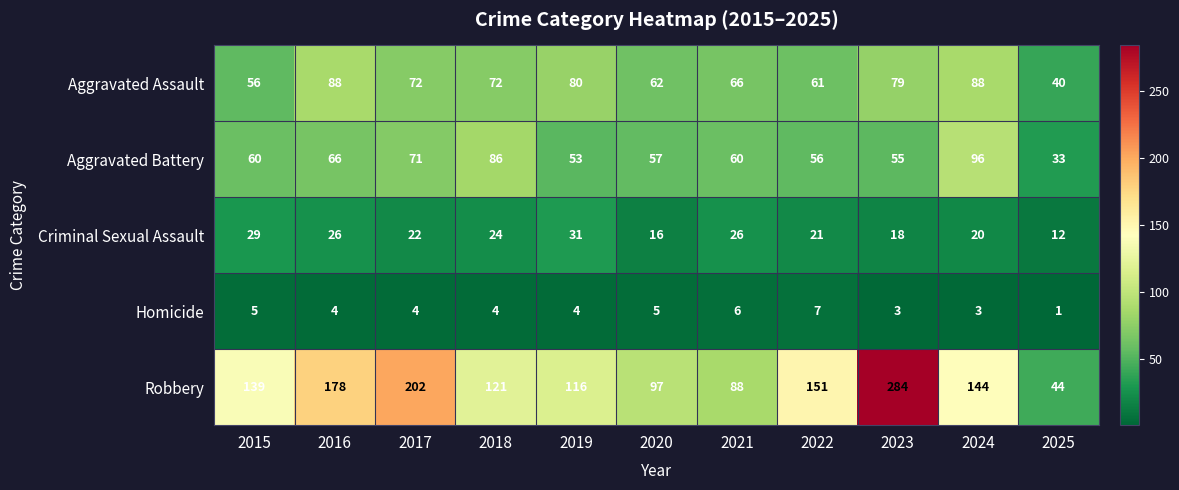

At which label does Homicide reach its minimum?

2025